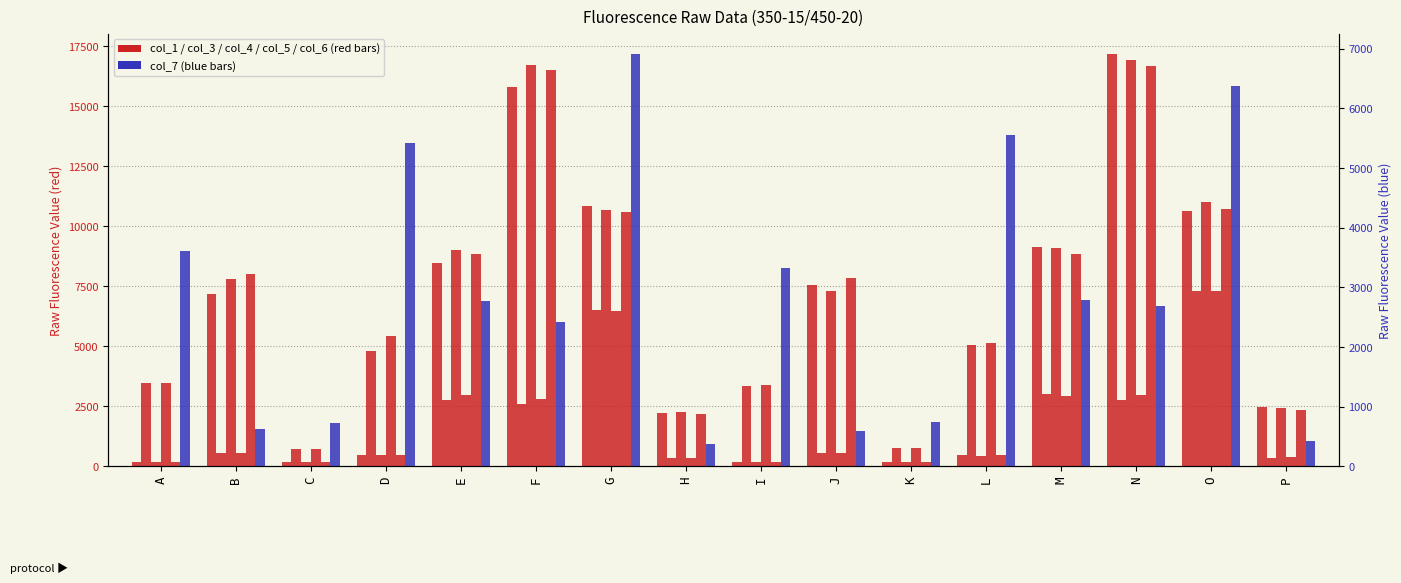

What is the sum of the col_1 values at I and G?

11040